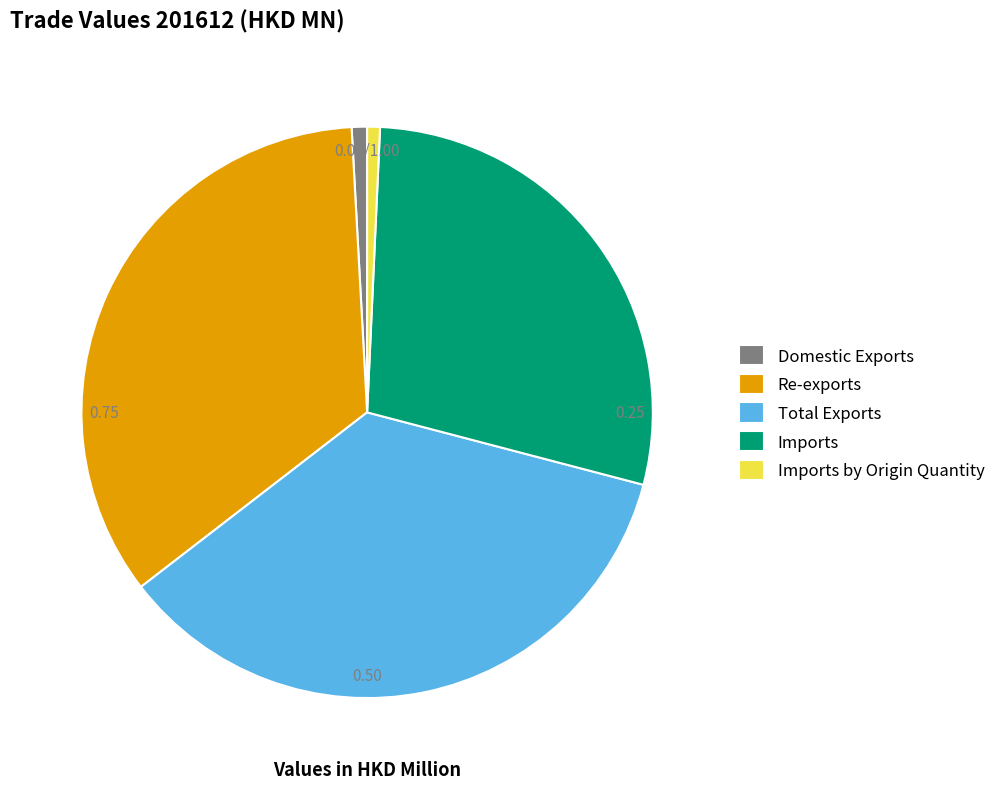

Does Total Exports represent more than half of the total?

No